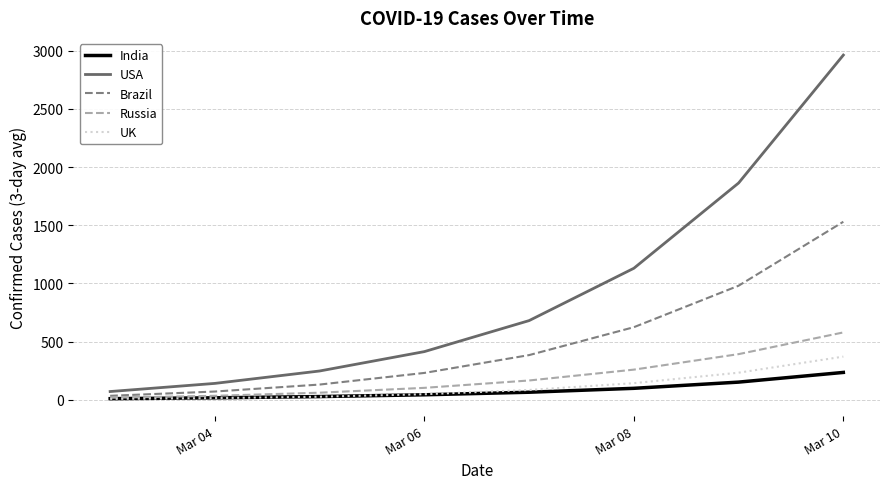

What is the maximum value shown in the chart?

2963.3